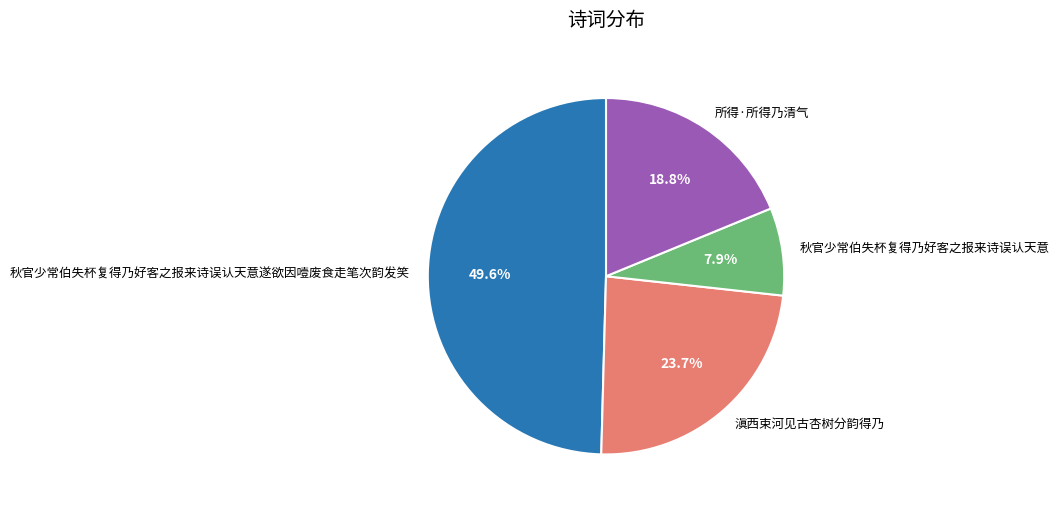

Combined, do 滇西束河见古杏树分韵得乃 and 所得·所得乃清气 account for over 50%?

No